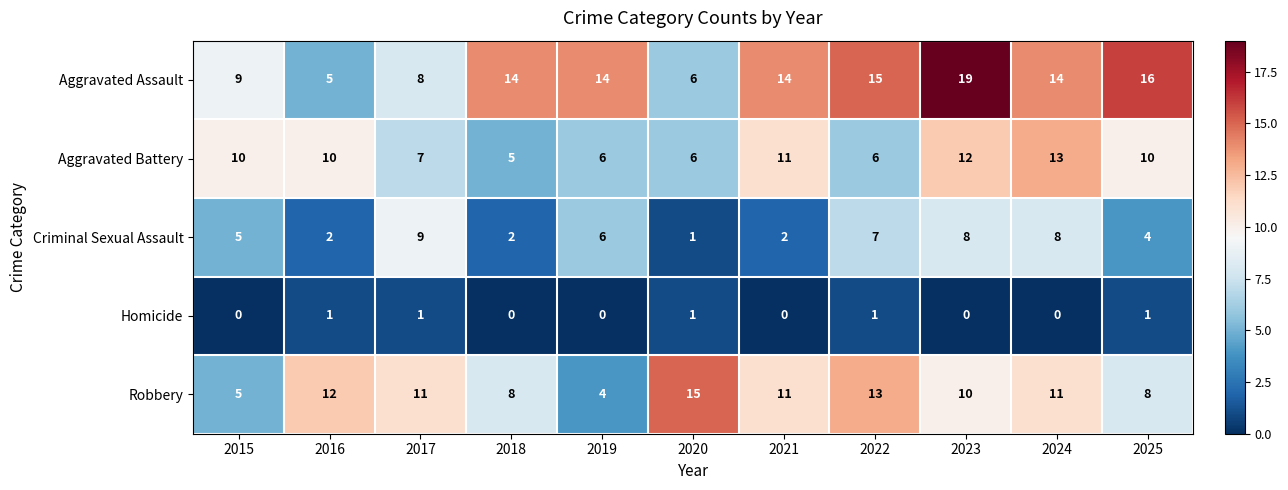

What is the total value across all series at 2015?

29